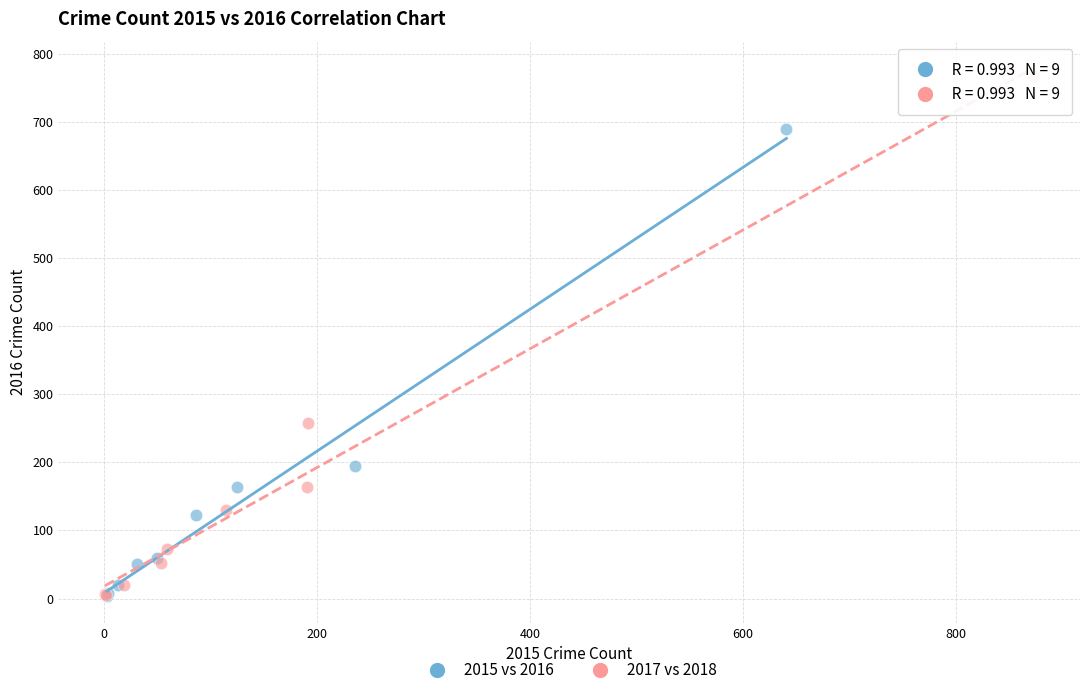

Which series has the widest spread of Y values?

2017 vs 2018